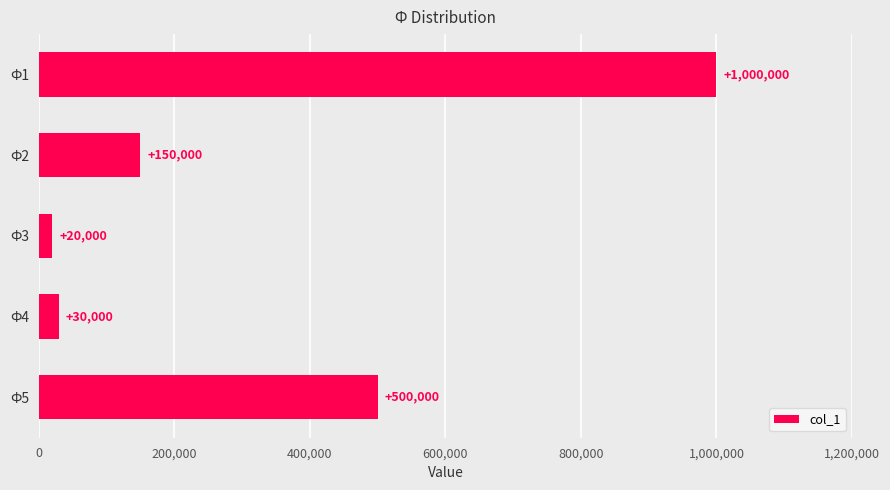

Which has a higher value, Ф3 or Ф5?

Ф5